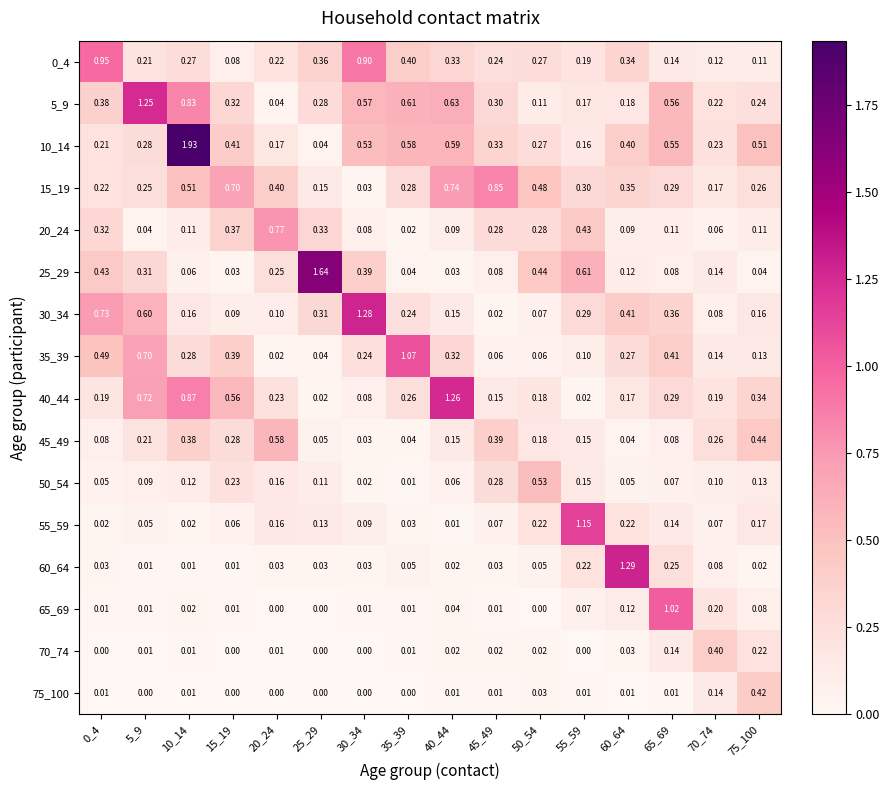

What is the spread (max minus min) of values at 15_19?

0.7